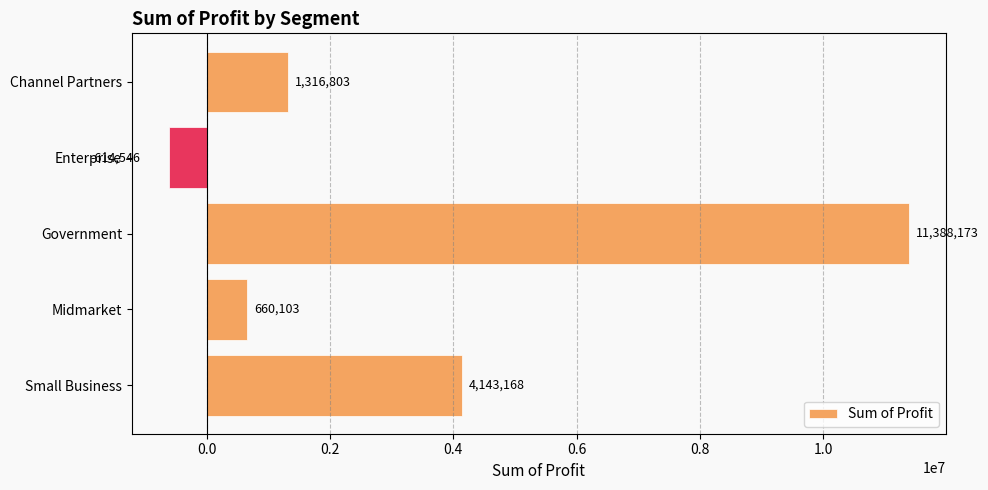

At which category does the chart reach its peak across all series?

Government